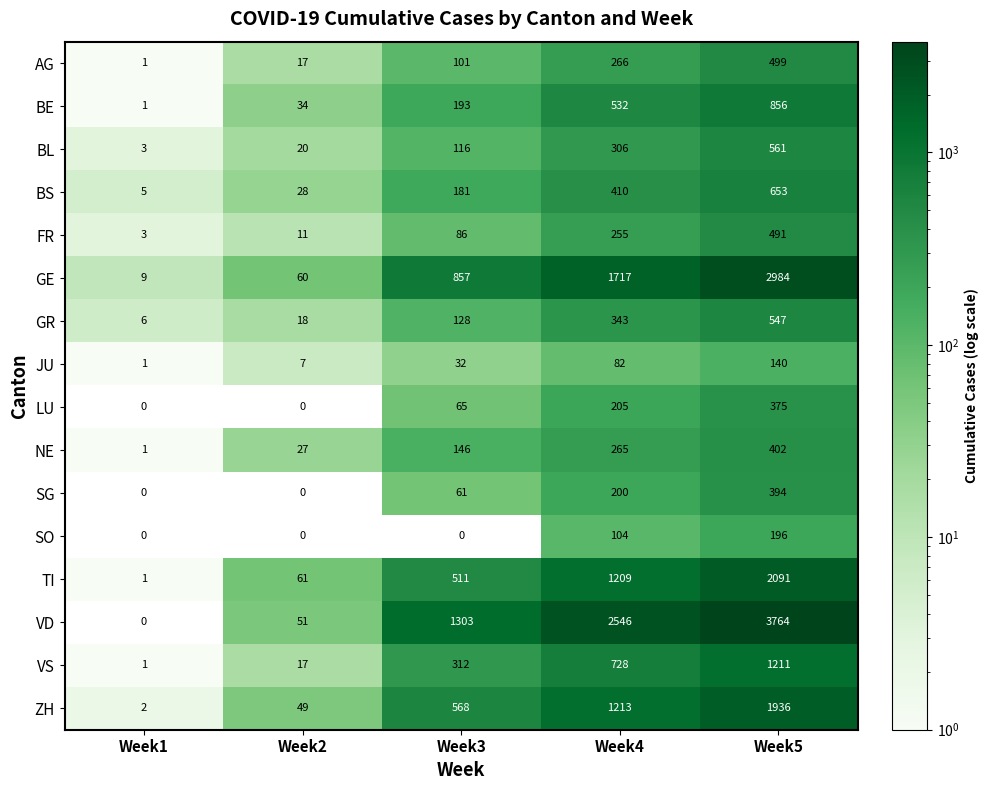

Read the ZH value at Week4.

1213